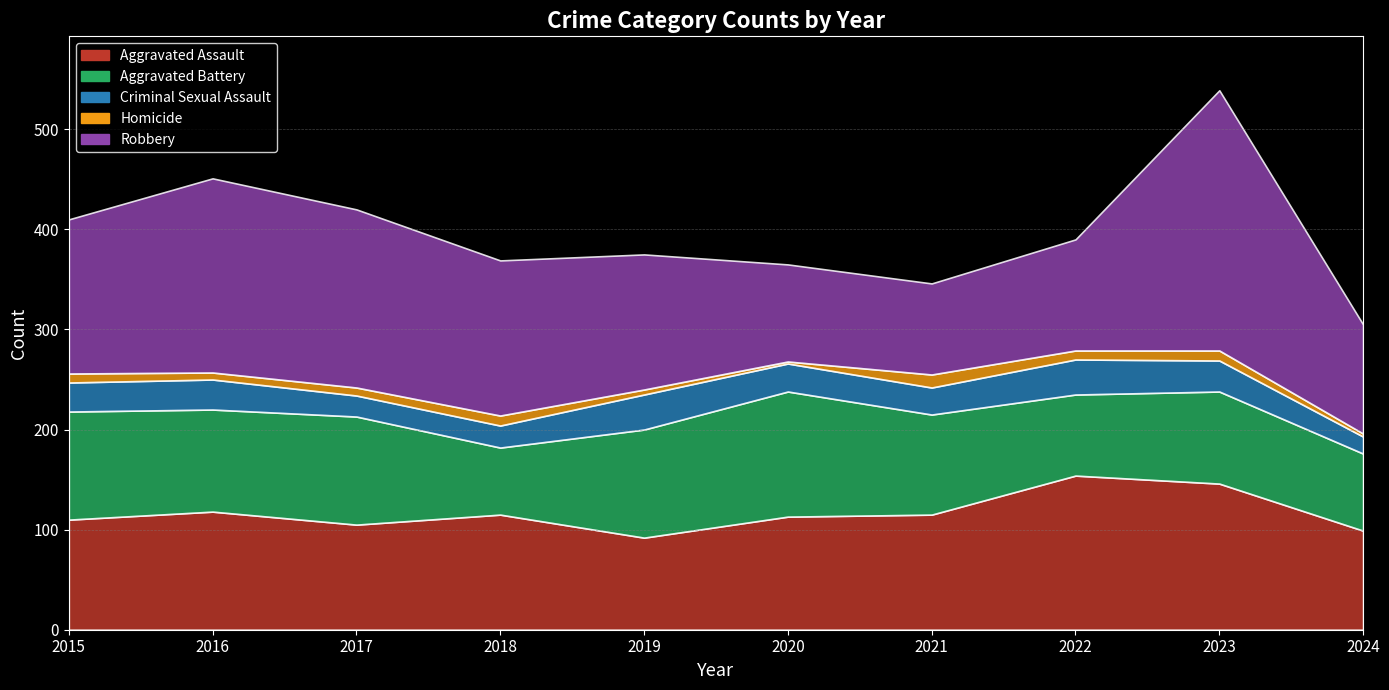

What is the difference between the Aggravated Assault values at 2021 and 2016?

3